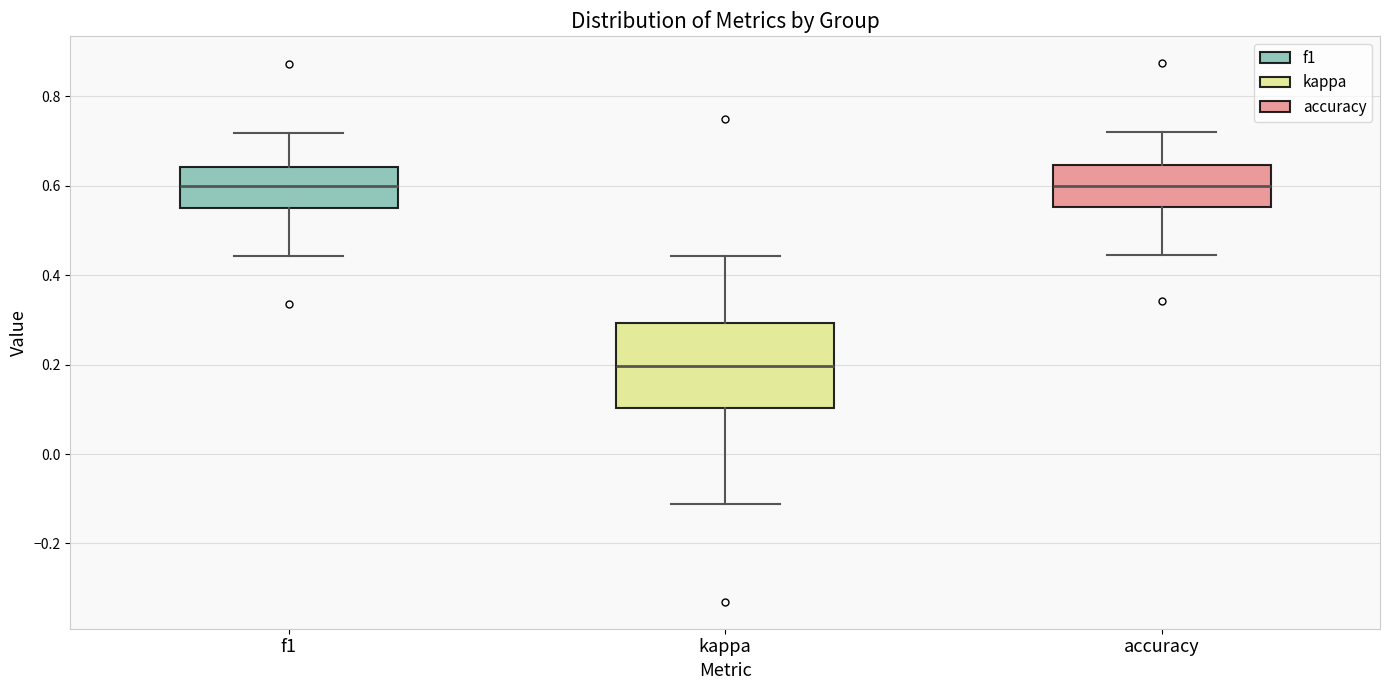

Which box has the lowest median line?

kappa